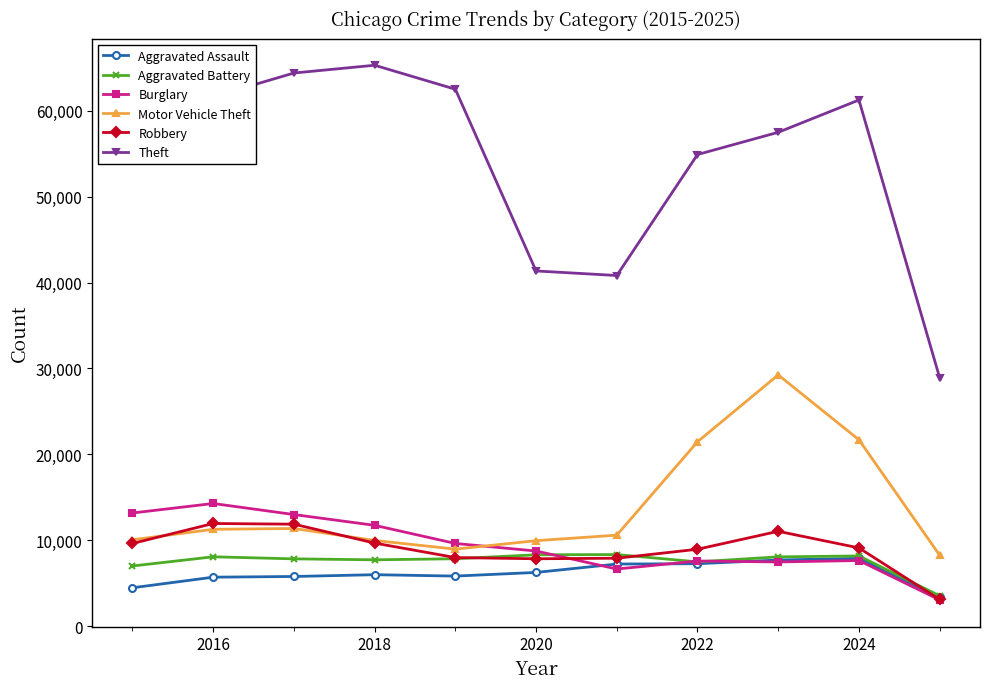

What is the value of the Burglary point at the 11th from the left?

3071